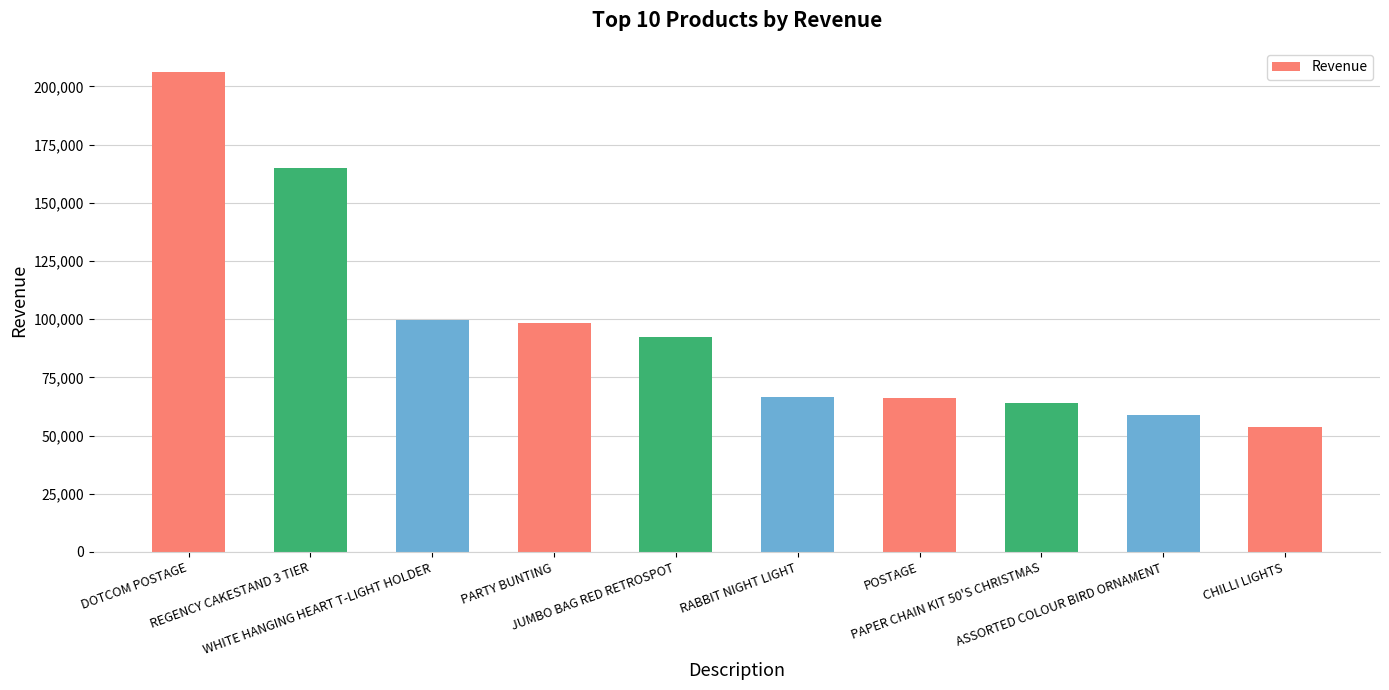

What is the average value?

97084.2